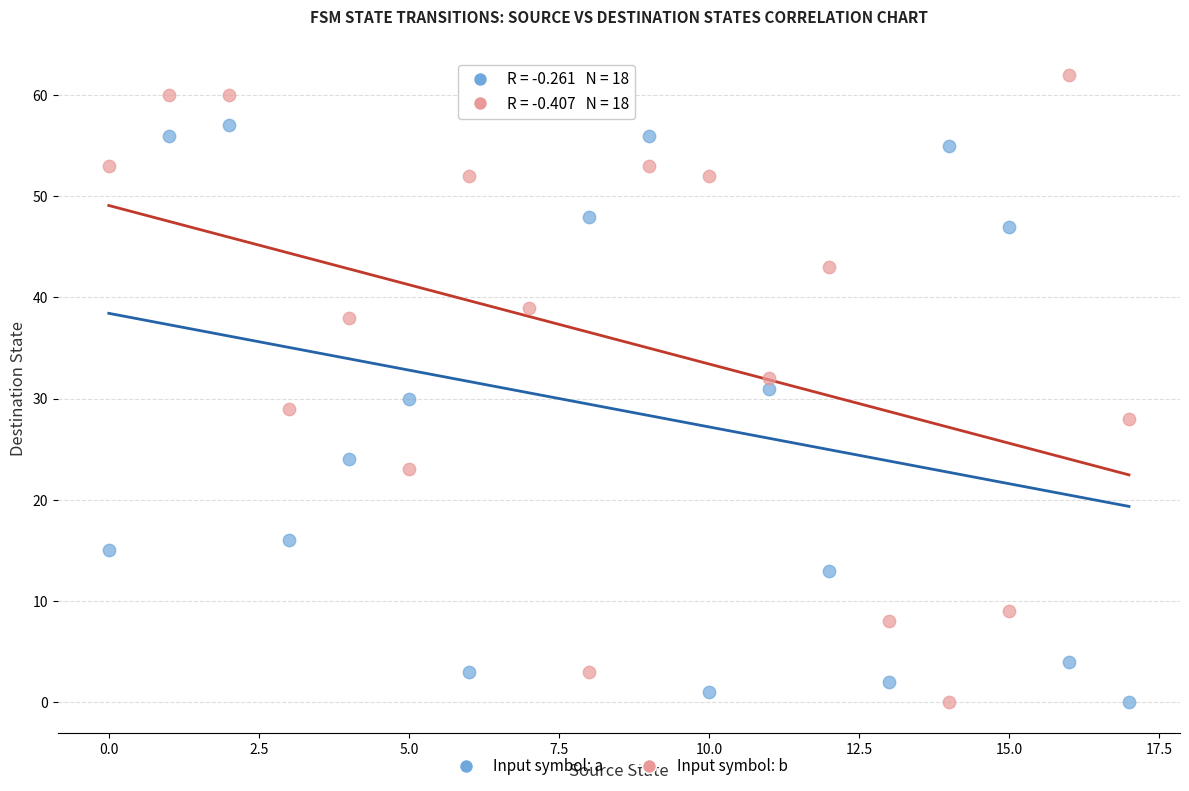

What are all the series names shown in the legend?

Input symbol: a, Input symbol: b